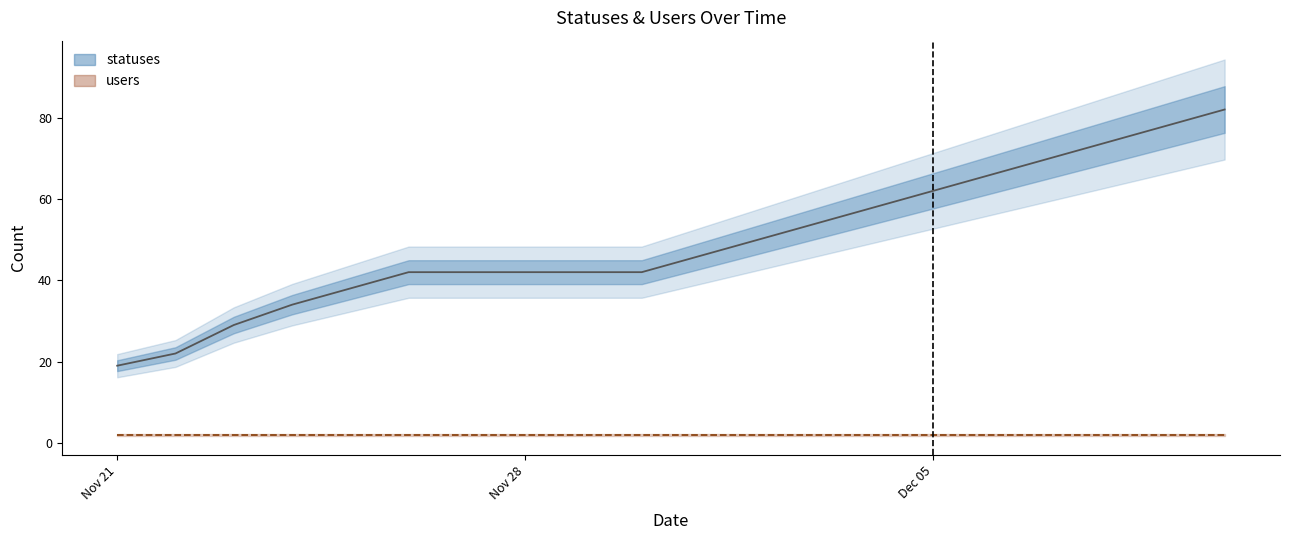

Reading left to right, extract all data points from this chart.

19	22	29	34	38	42	42	42	42	42	46	50	54	58	62	66	70	74	78	82